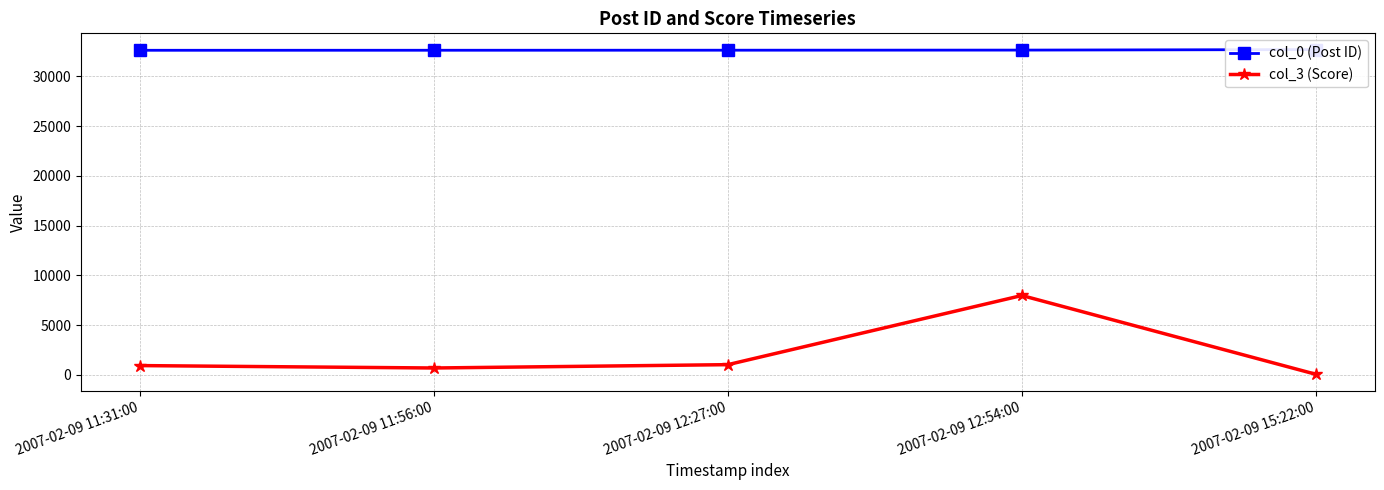

True or false: col_3 (Score) and col_0 (Post ID) cross at least once.

False